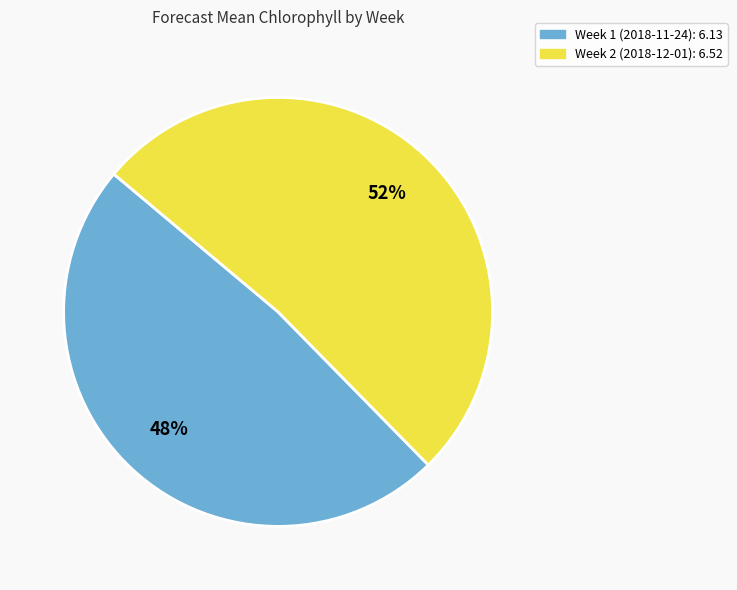

Is there any slice that represents more than half of the pie?

Yes